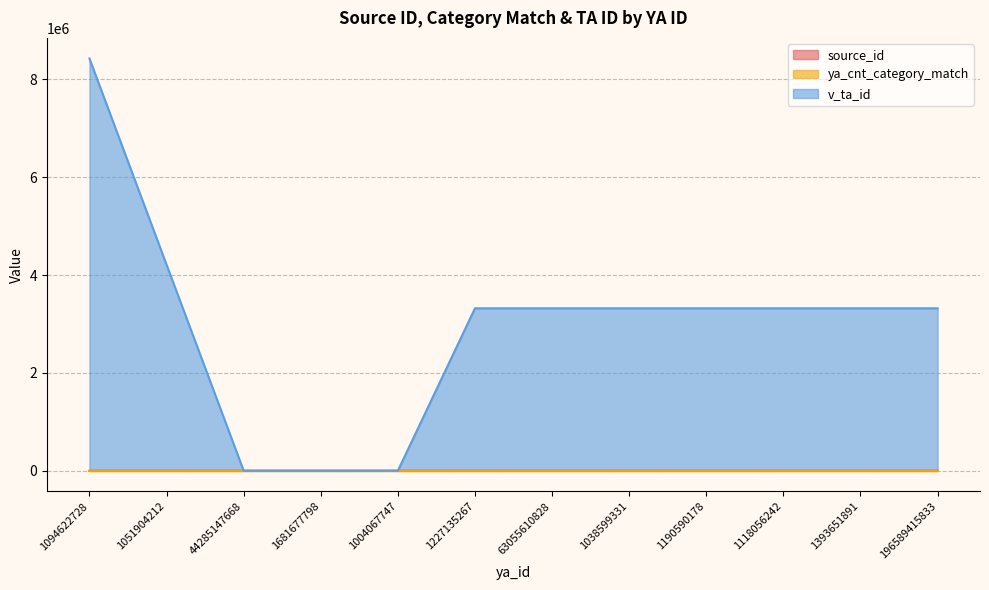

At which label does v_ta_id reach its minimum?

44285147668